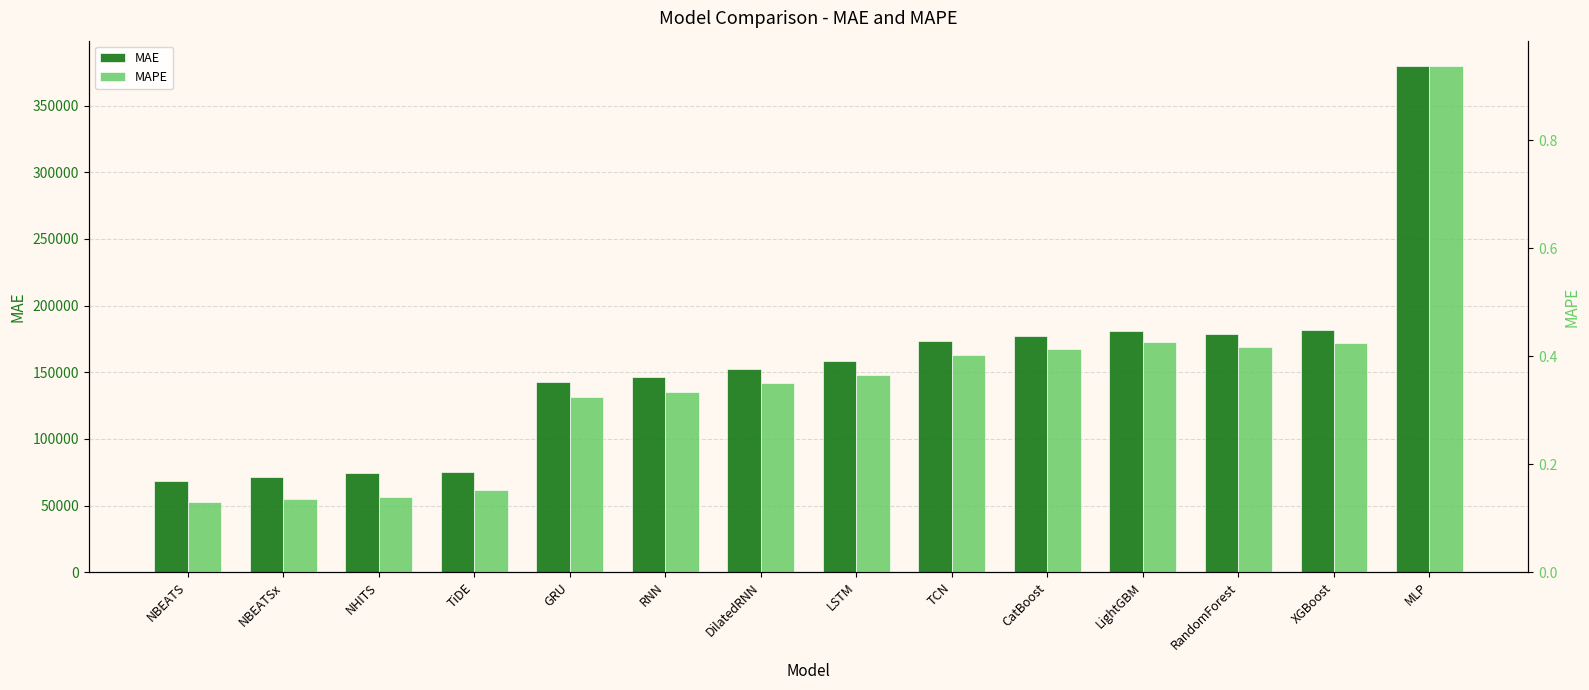

Reading right to left, list all the values displayed in this chart.

MAE: MLP=379759.0	XGBoost=181643.0	RandomForest=178668.3	LightGBM=181198.2	CatBoost=177010.5	TCN=173569.7	LSTM=158230.9	DilatedRNN=152549.9	RNN=146539.8	GRU=142458.2	TiDE=75480.9	NHITS=74224.6	NBEATSx=71385.7	NBEATS=68175.4
MAPE: MLP=0.9	XGBoost=0.4	RandomForest=0.4	LightGBM=0.4	CatBoost=0.4	TCN=0.4	LSTM=0.4	DilatedRNN=0.3	RNN=0.3	GRU=0.3	TiDE=0.2	NHITS=0.1	NBEATSx=0.1	NBEATS=0.1